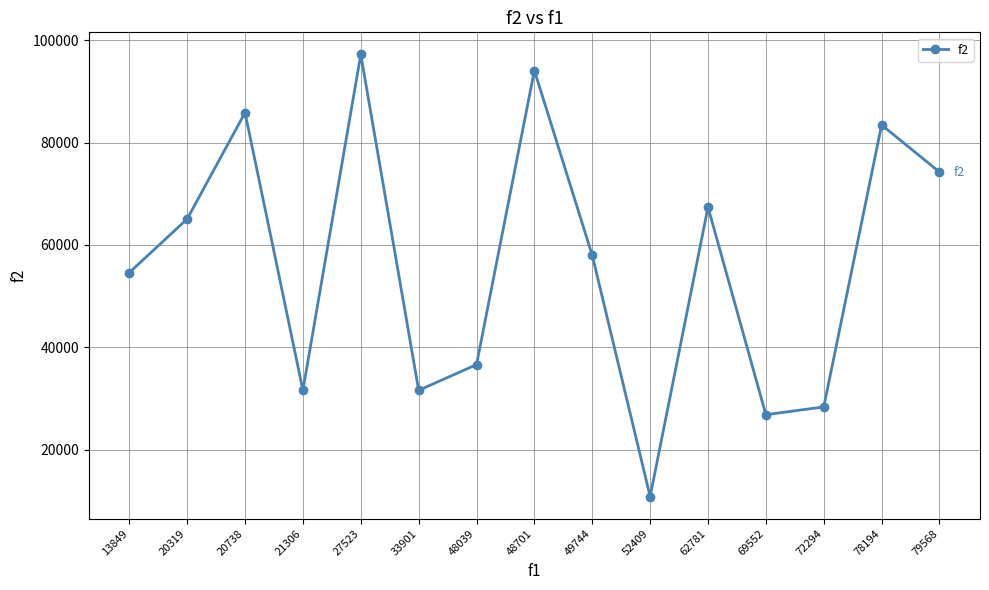

What is the change in value from 48701 to 78194?

-10648